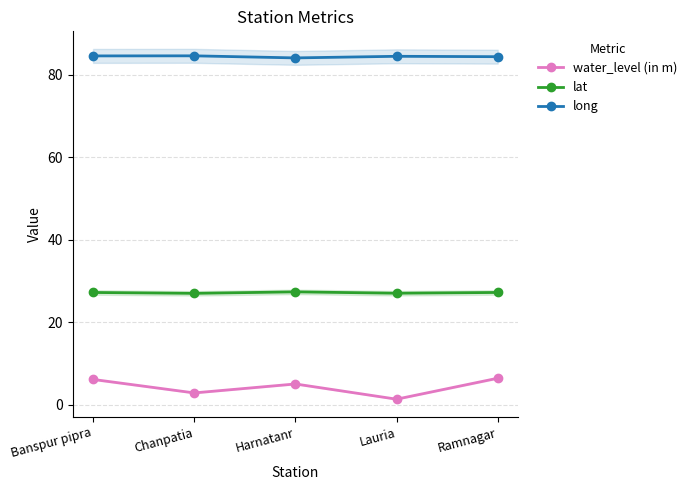

What are all the series names shown in the legend?

water_level (in m), lat, long